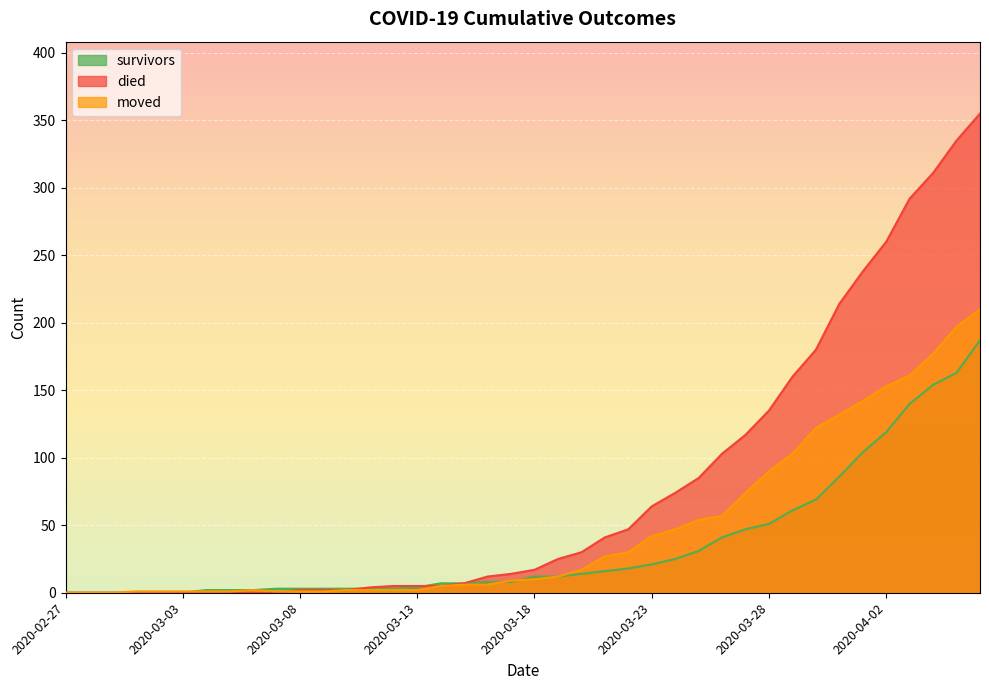

Where does the survivors series first go above 12?

2020-03-20